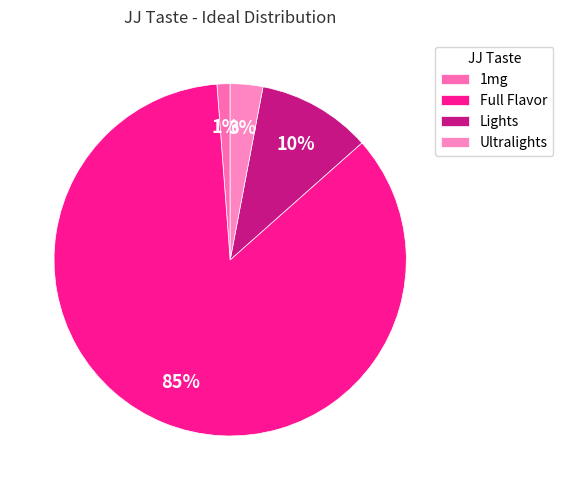

How many segments does this pie chart have?

4